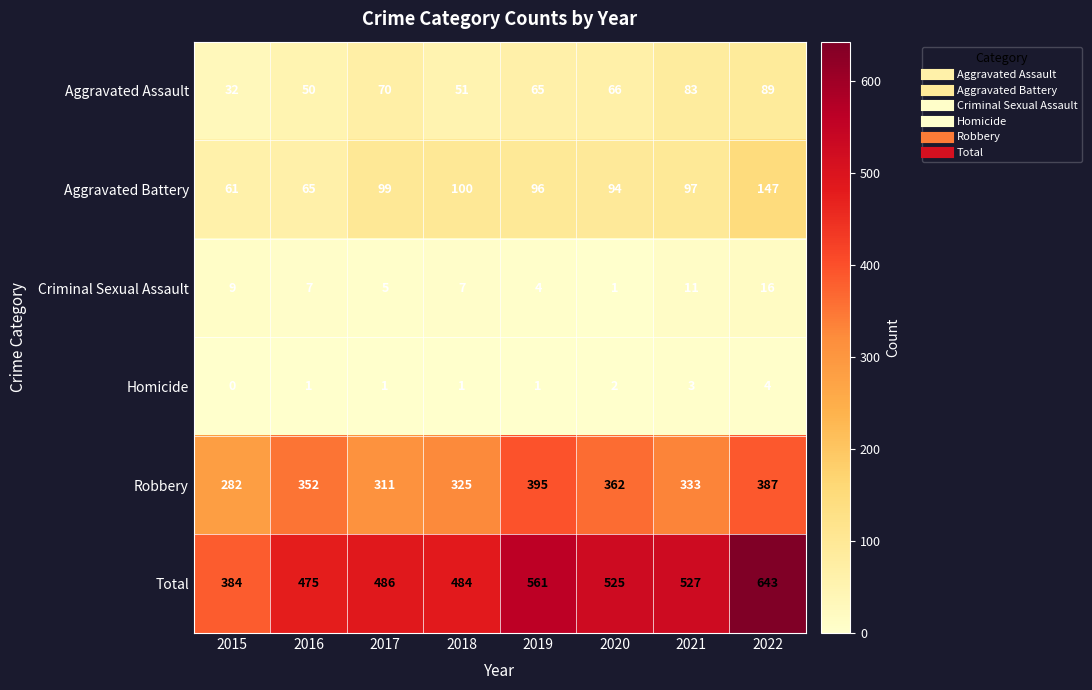

Which series has the widest spread of values?

Total